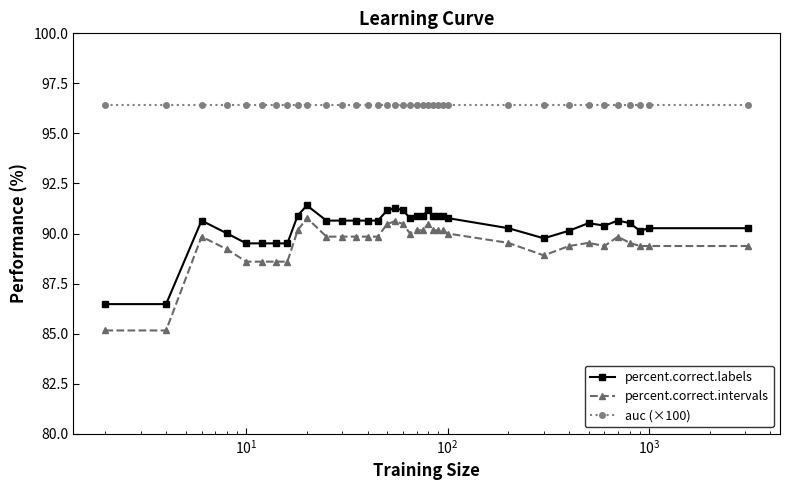

What is the difference between the maximum and minimum values in the percent.correct.labels series?

4.9